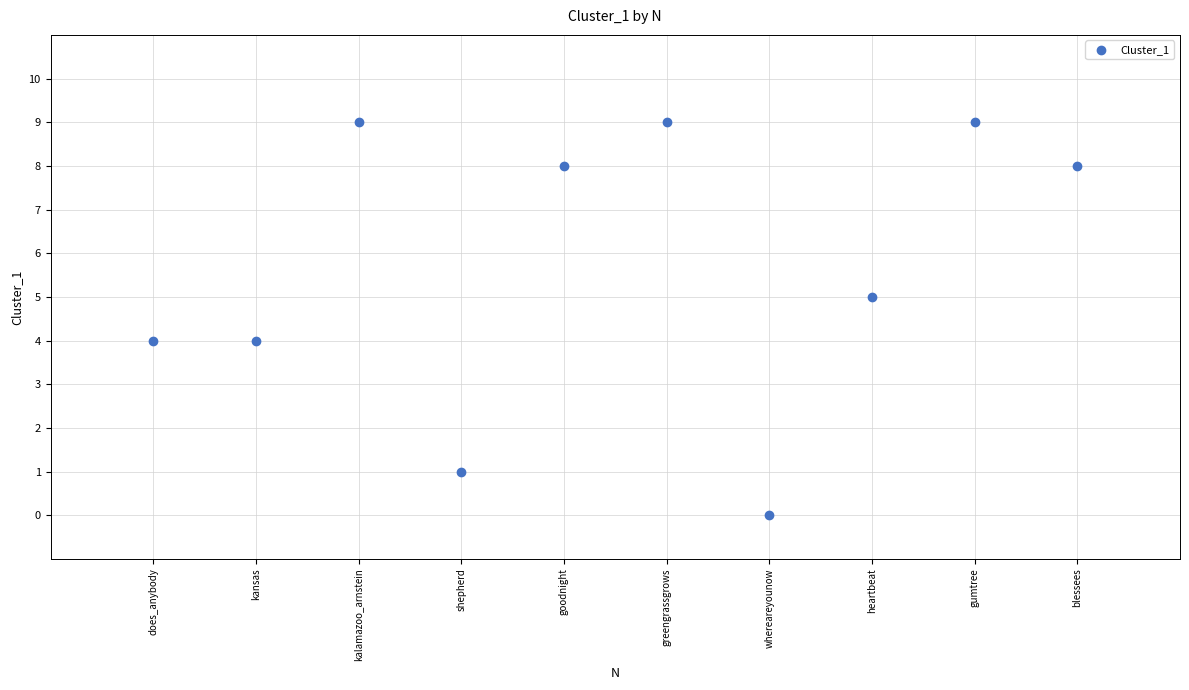

What is the average Y value?

6